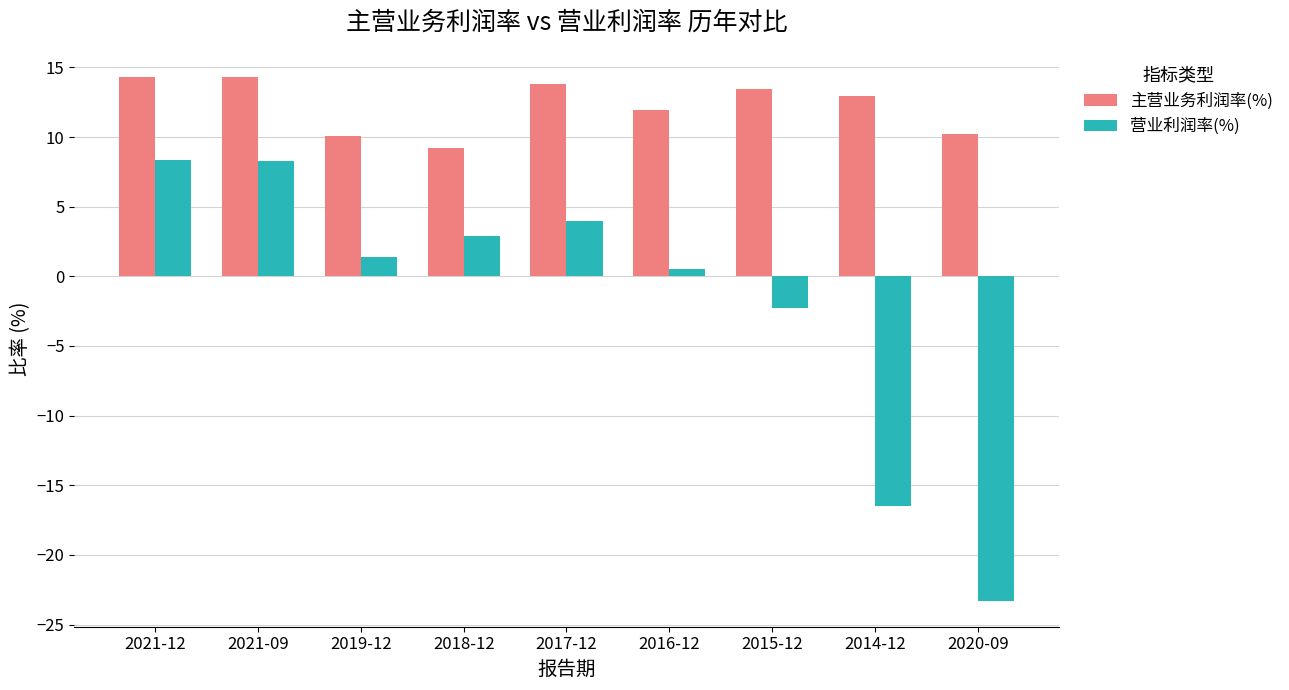

What is the difference between the second highest and minimum values in the 营业利润率(%) series?

31.6